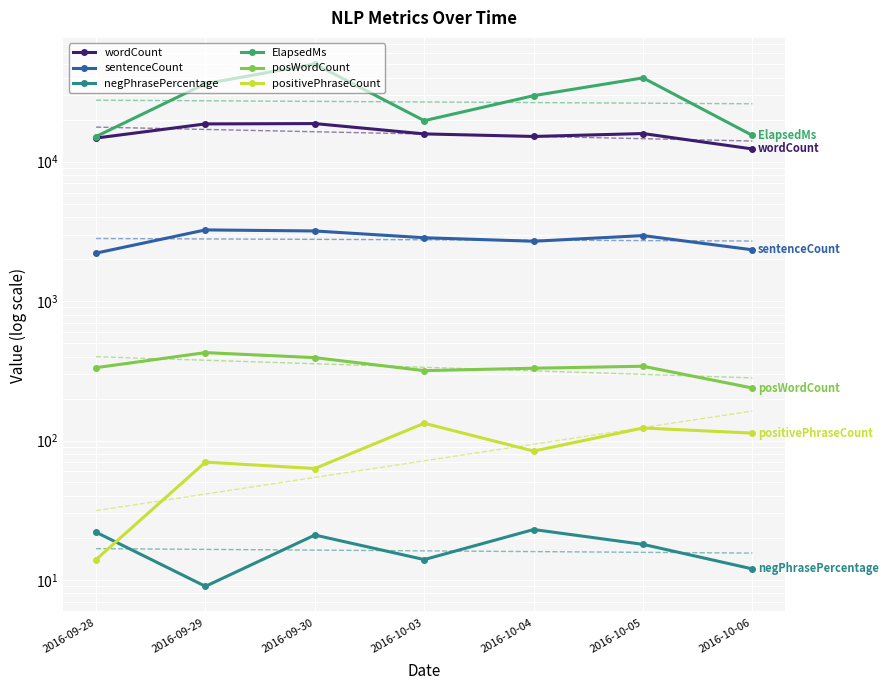

What position from the left is 2016-10-06?

7